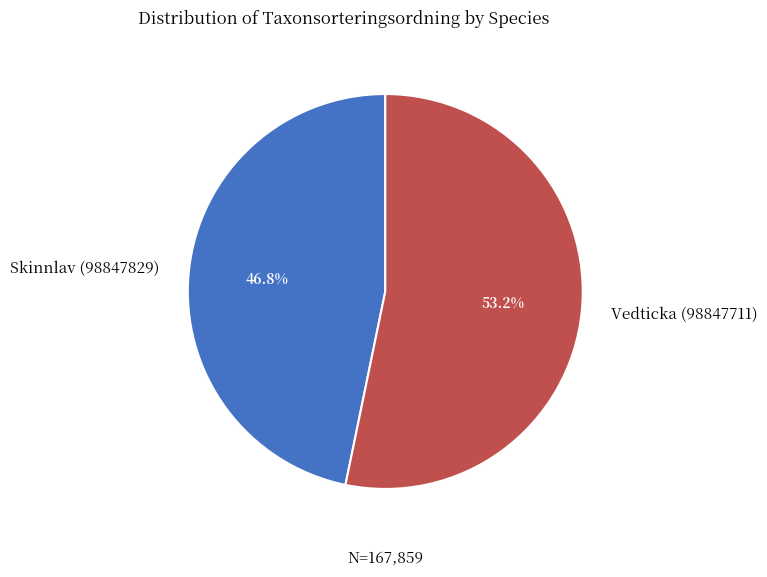

What is the largest slice in the pie chart?

Vedticka (98847711)